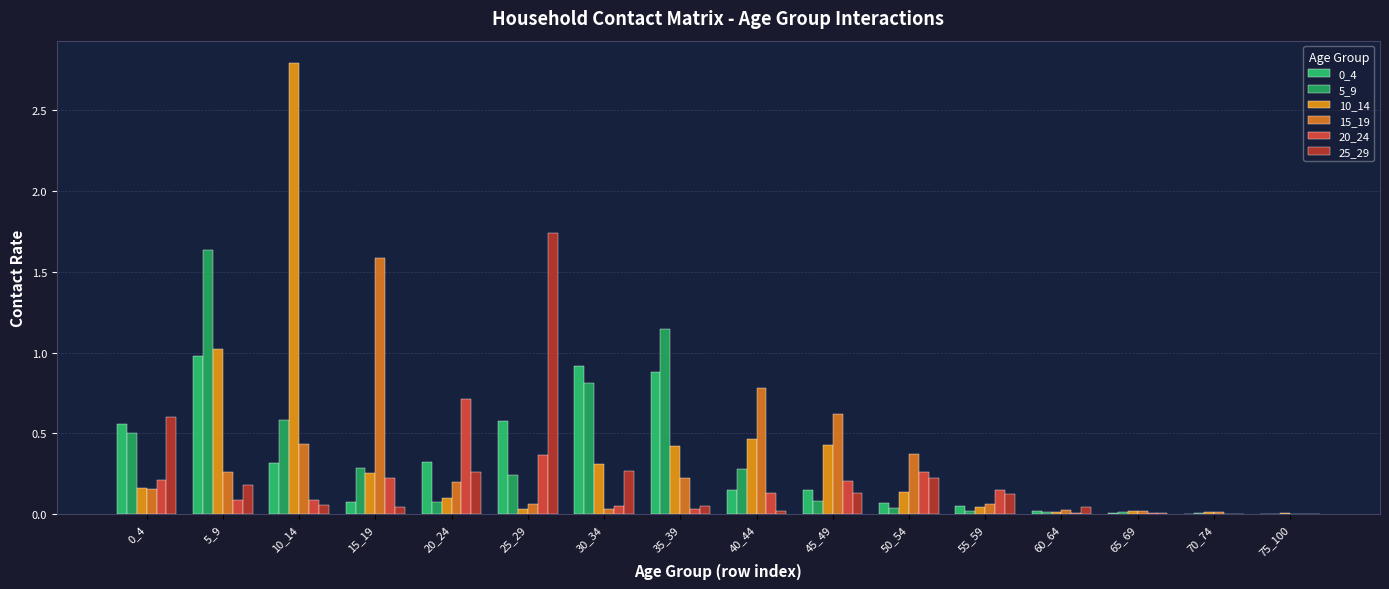

Which series has the widest spread of values?

10_14